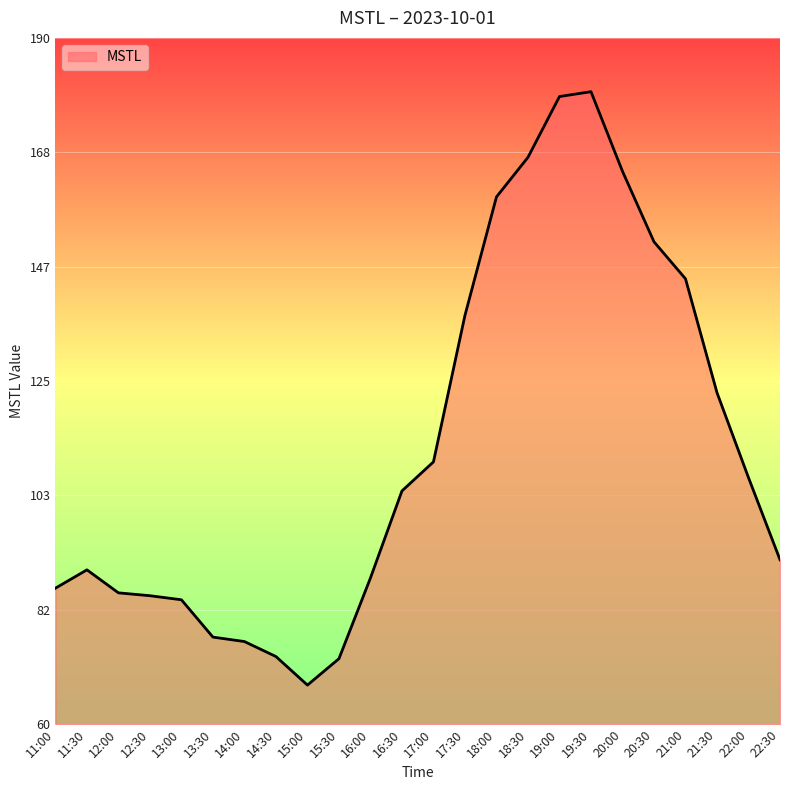

How many lines are shown in the chart?

1